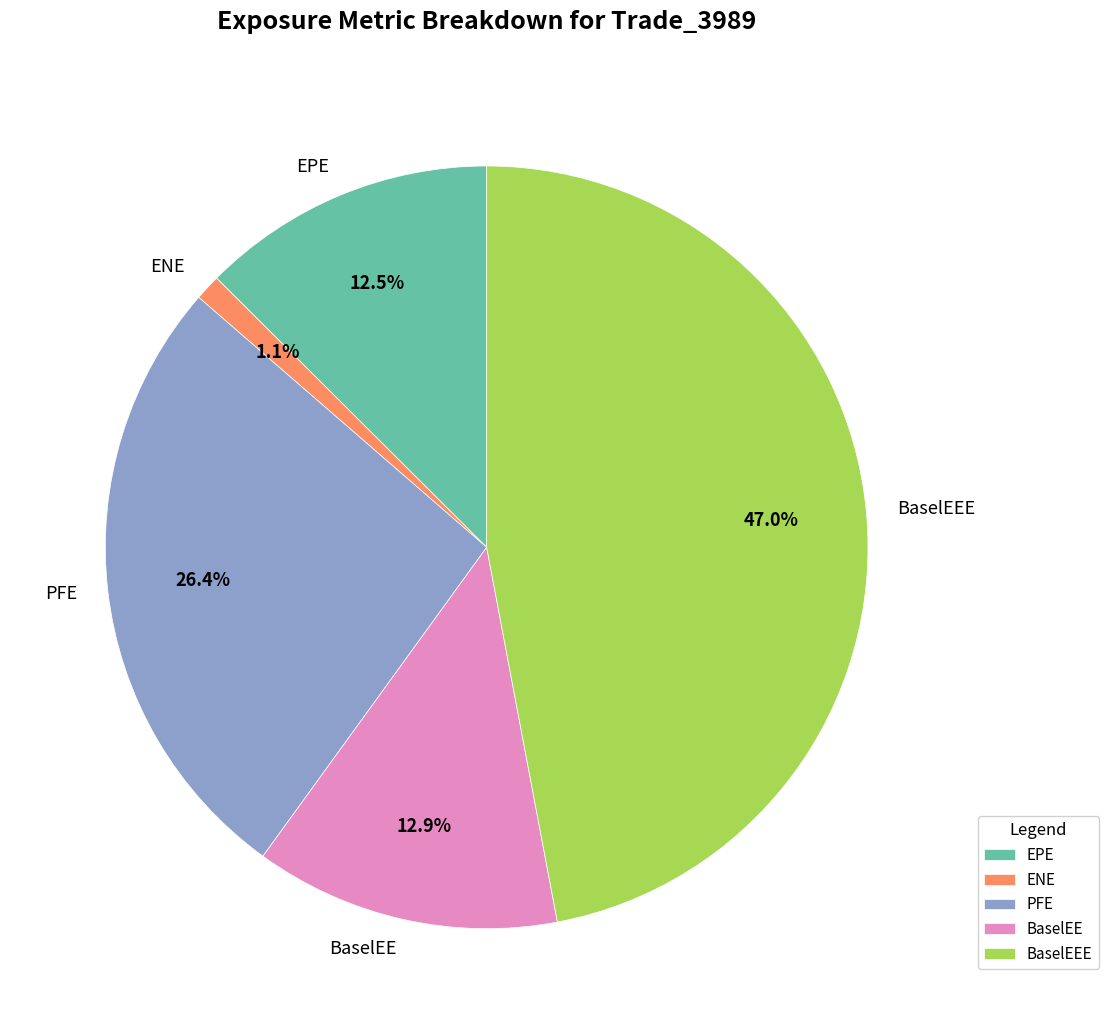

What percentage do BaselEEE and BaselEE together represent?

60.0%